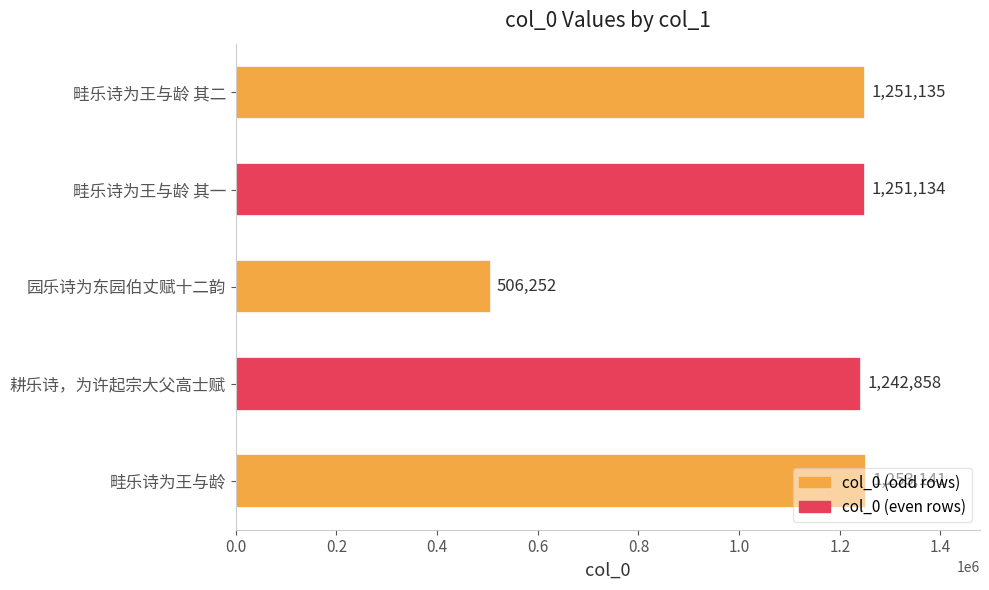

What is the sum of the values at 畦乐诗为王与龄 and 畦乐诗为王与龄 其二?

2504276